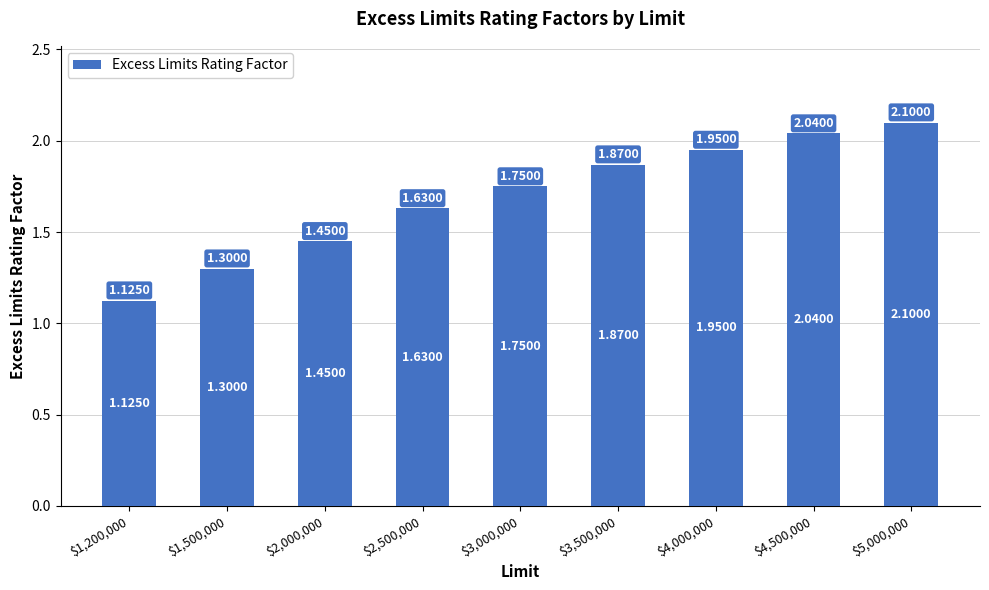

What is the maximum value shown in the chart?

2.1